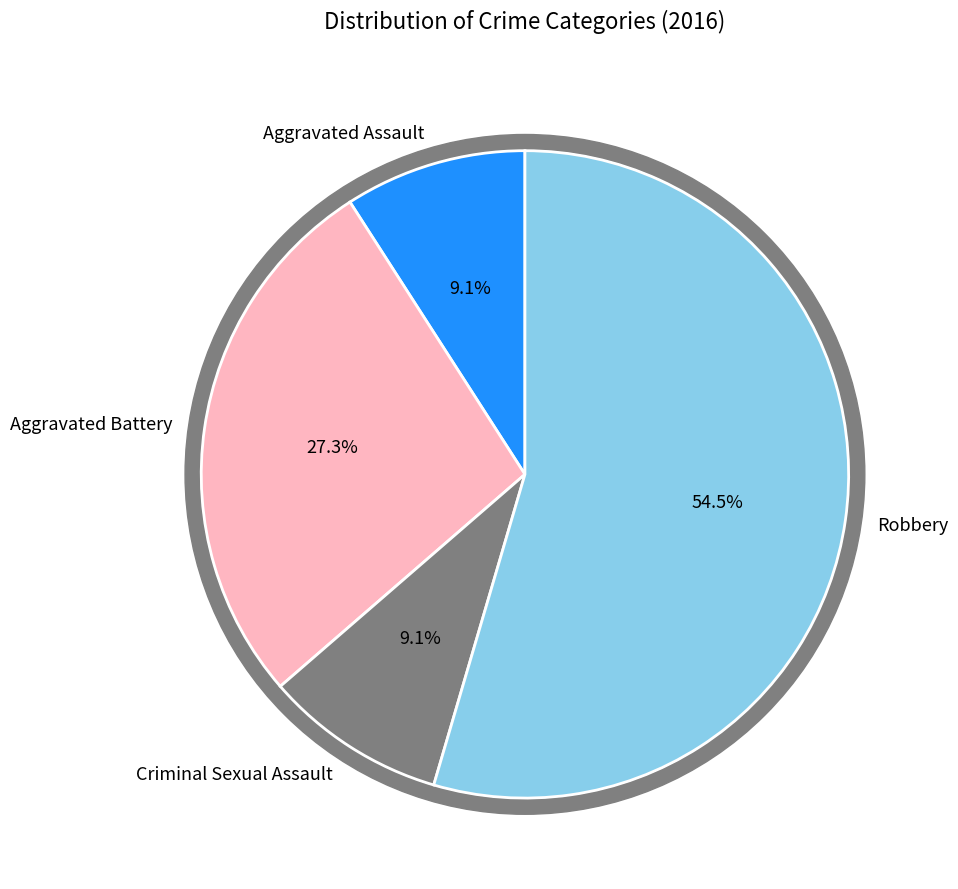

How many segments does this pie chart have?

4